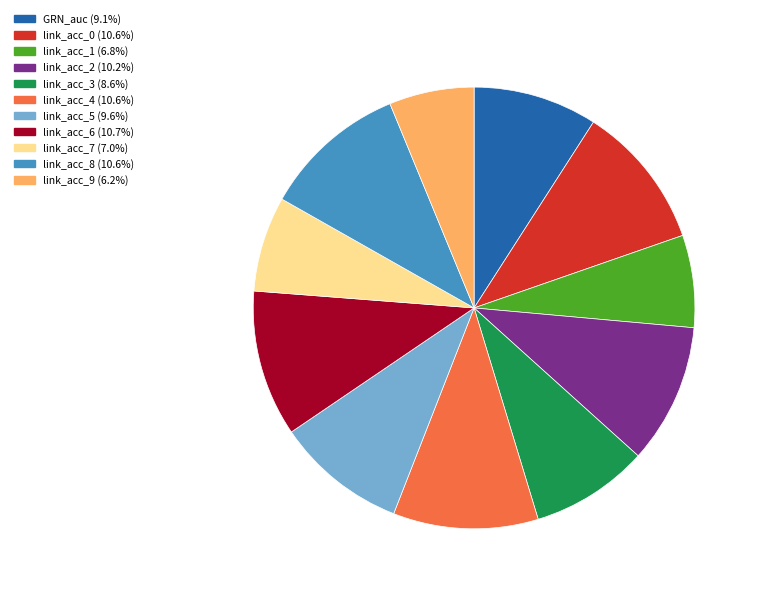

Does any single category account for the majority?

No